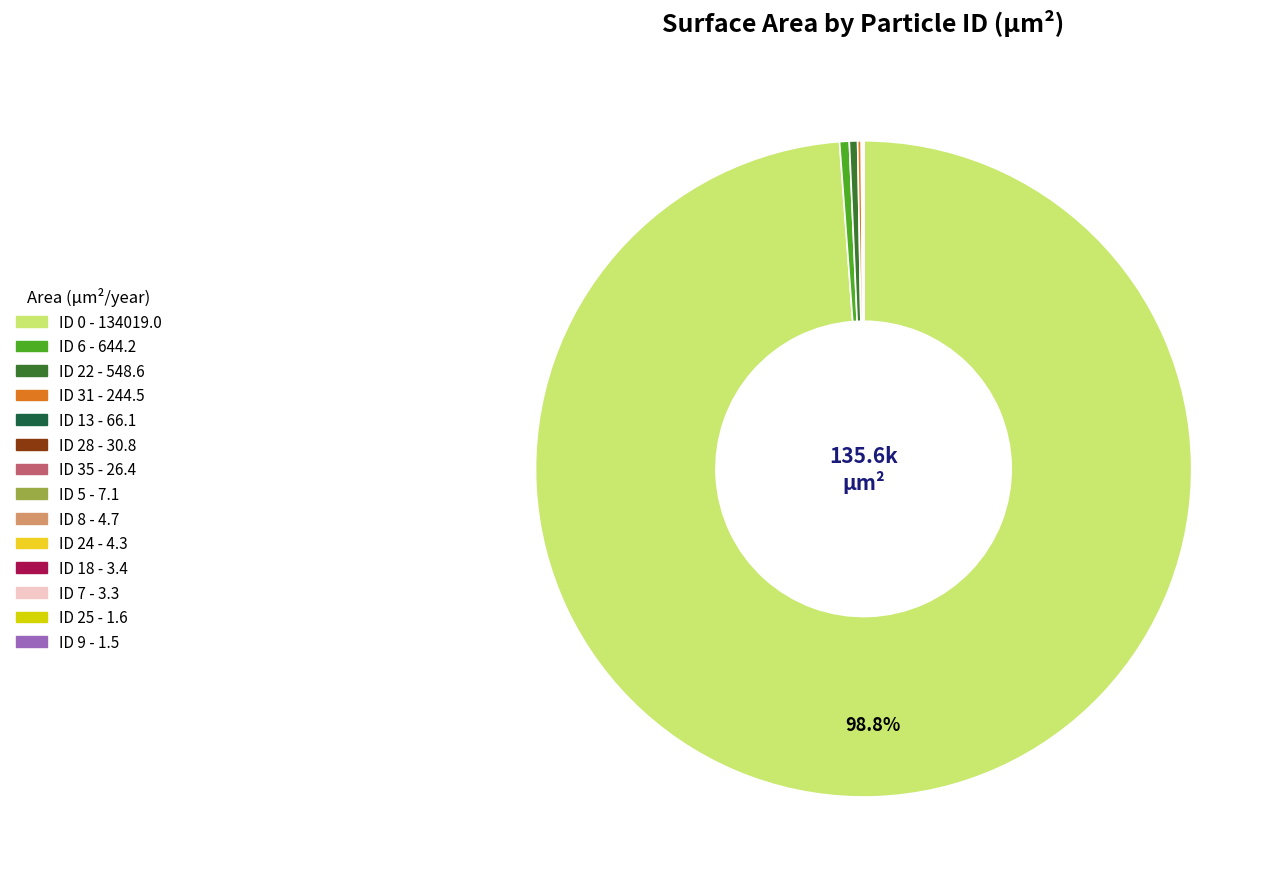

Which slice is the largest?

ID 0